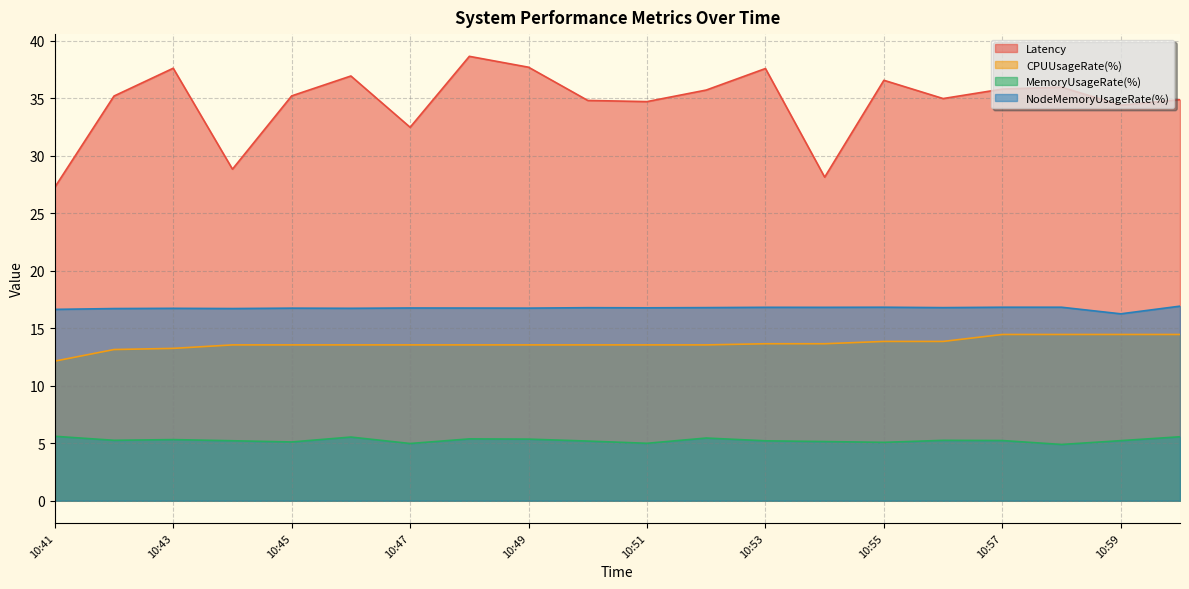

Reading left to right, what are all the values shown in this chart?

Latency: 27.2	35.2	37.6	28.8	35.2	36.9	32.5	38.6	37.7	34.8	34.7	35.7	37.6	28.1	36.5	35.0	35.8	35.9	34.4	34.9
CPUUsageRate(%): 12.1	13.1	13.2	13.5	13.5	13.5	13.5	13.5	13.5	13.5	13.5	13.5	13.6	13.6	13.8	13.8	14.5	14.5	14.5	14.5
MemoryUsageRate(%): 5.6	5.3	5.3	5.2	5.1	5.5	5.0	5.4	5.4	5.2	5.0	5.4	5.2	5.1	5.1	5.2	5.2	4.9	5.2	5.6
NodeMemoryUsageRate(%): 16.6	16.7	16.7	16.7	16.7	16.7	16.8	16.7	16.7	16.8	16.8	16.8	16.8	16.8	16.8	16.8	16.8	16.8	16.2	16.9